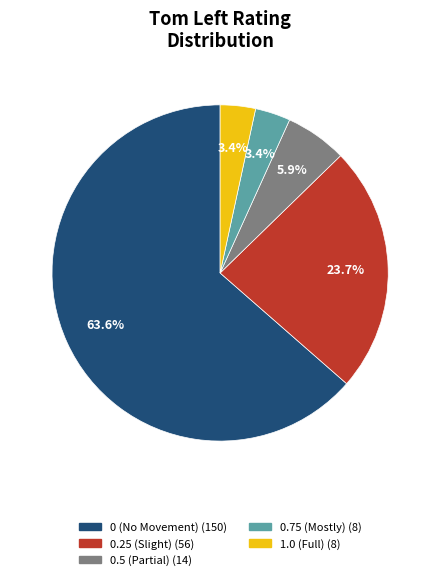

Is there a majority slice in this chart?

Yes